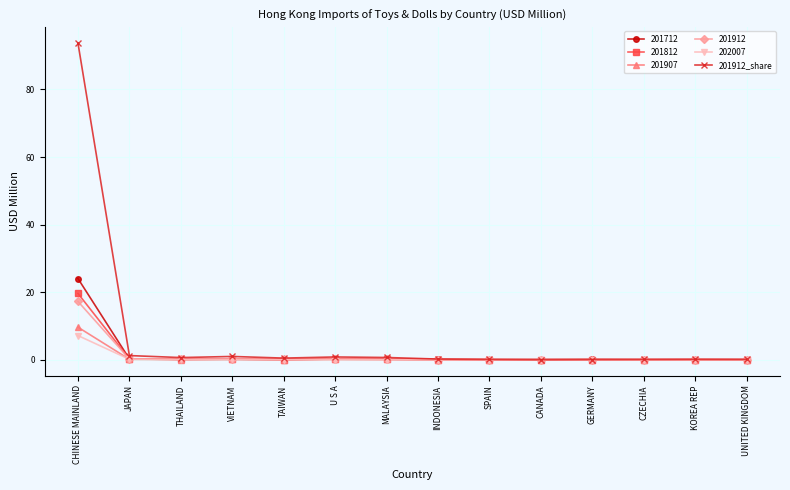

What is the greatest value displayed?

93.7